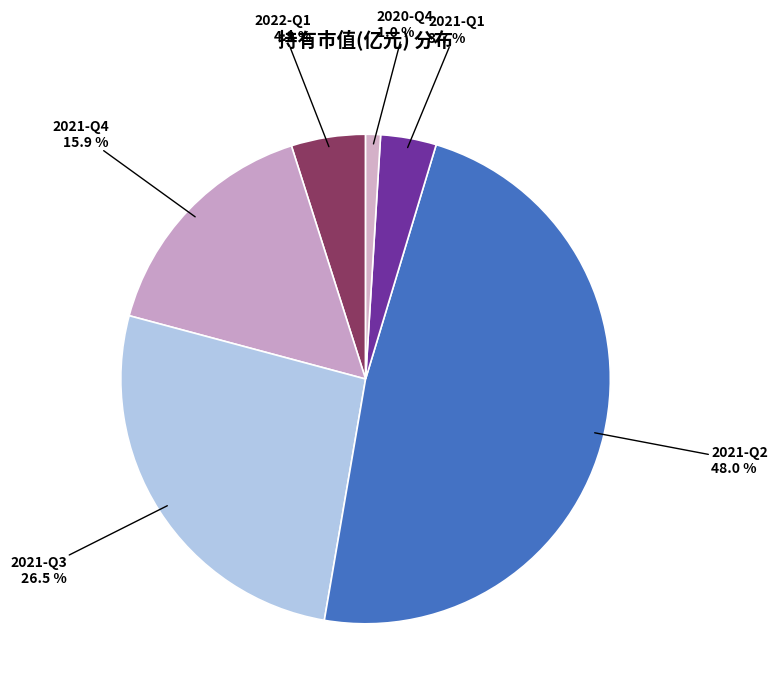

Rank the categories by value from lowest to highest.

2020-Q4, 2021-Q1, 2022-Q1, 2021-Q4, 2021-Q3, 2021-Q2